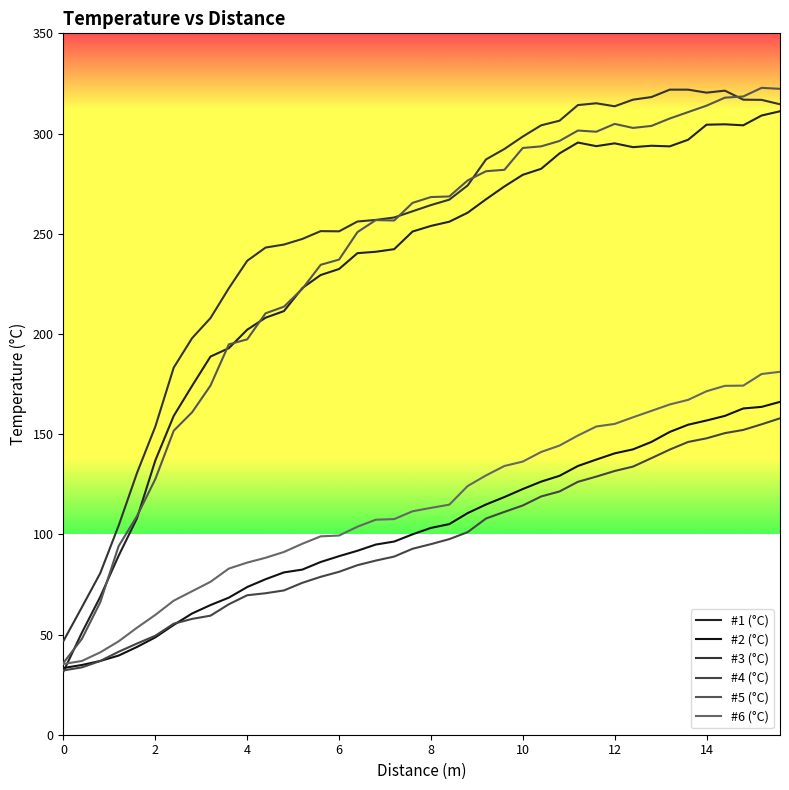

What is the highest value of the #3 (°C) series?

321.9